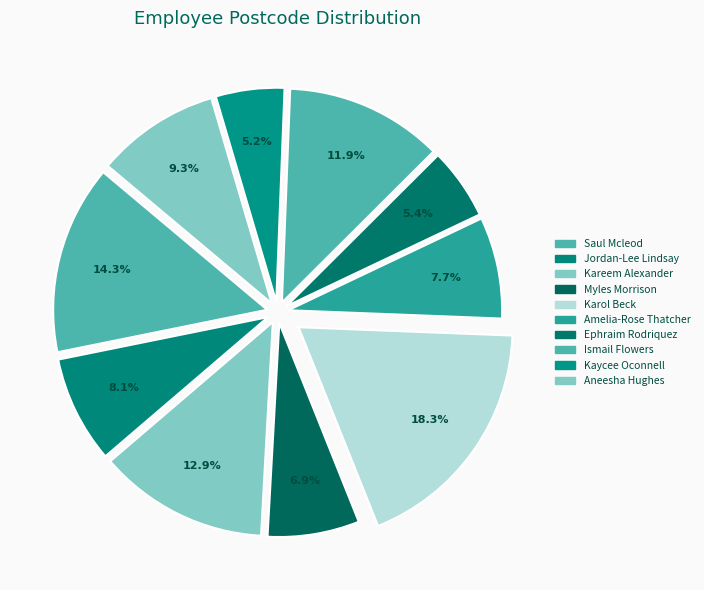

Rank the categories by value from lowest to highest.

Kaycee Oconnell, Ephraim Rodriquez, Myles Morrison, Amelia-Rose Thatcher, Jordan-Lee Lindsay, Aneesha Hughes, Ismail Flowers, Kareem Alexander, Saul Mcleod, Karol Beck